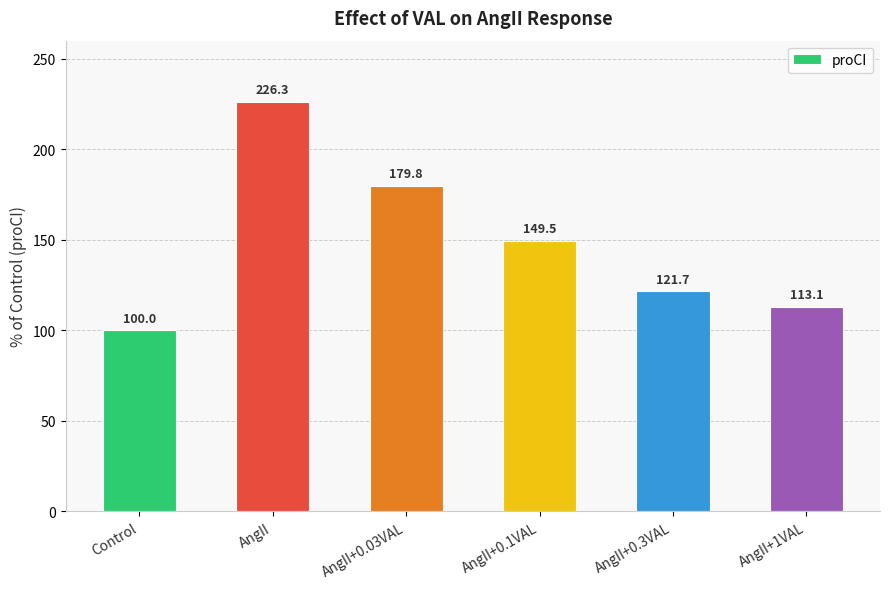

What is the change in value from AngII to AngII+1VAL?

-113.1